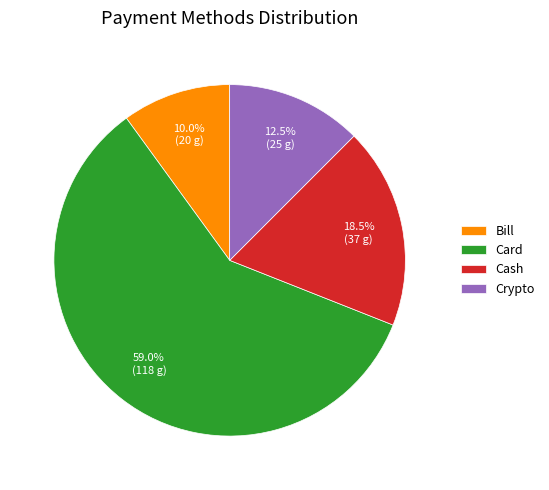

Is the sum of Crypto and Cash greater than half?

No